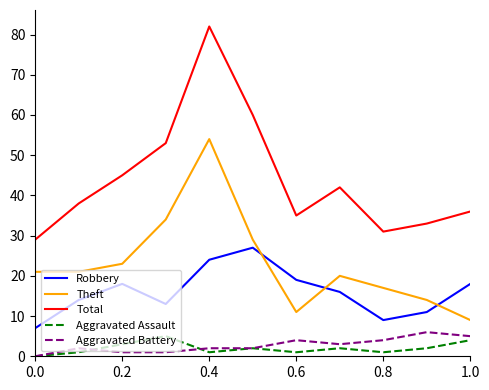

True or false: Aggravated Battery and Robbery cross at least once.

False